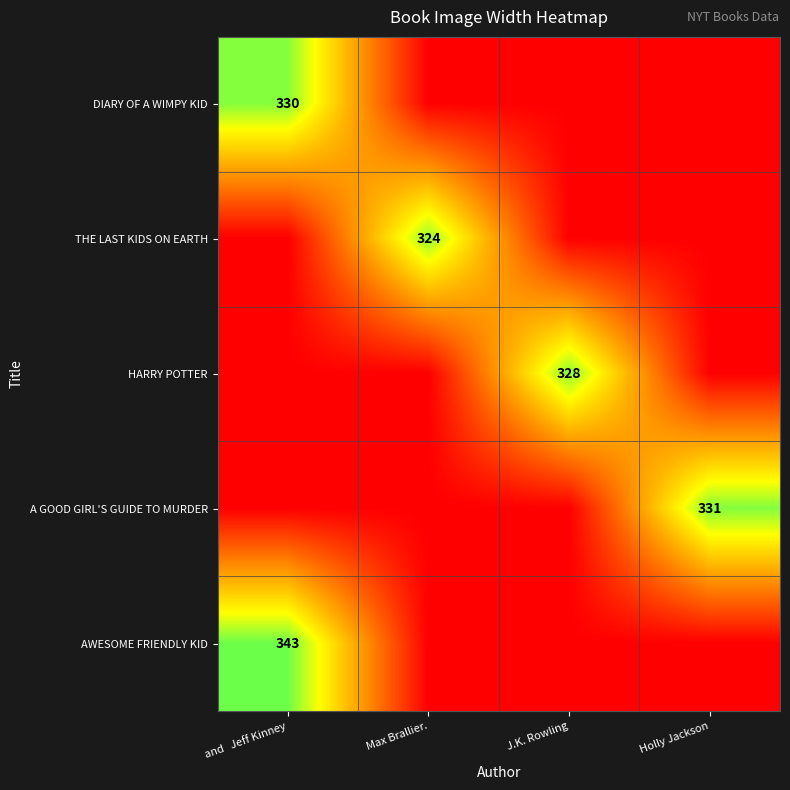

What is the maximum value shown in the chart?

343